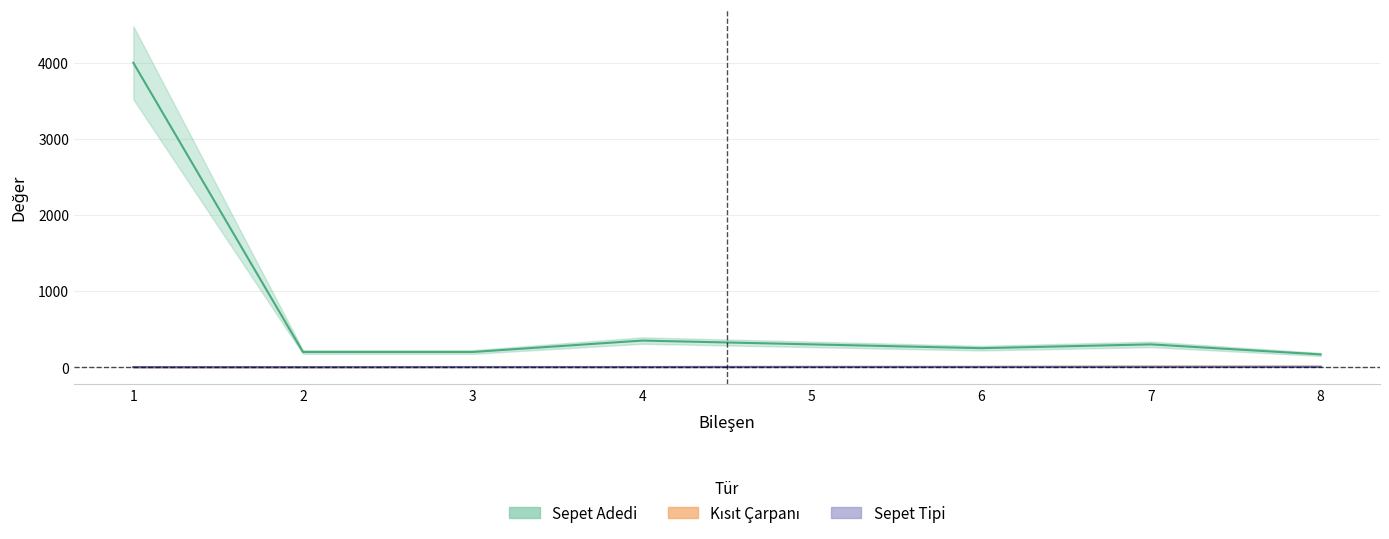

The value of Kisit Carpani at 8 is 6. True or false?

True